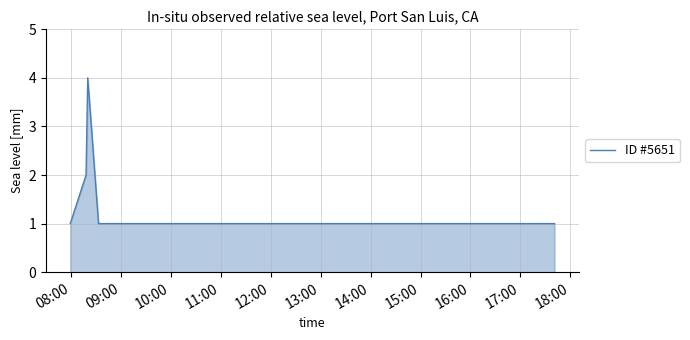

What is the greatest value displayed?

4